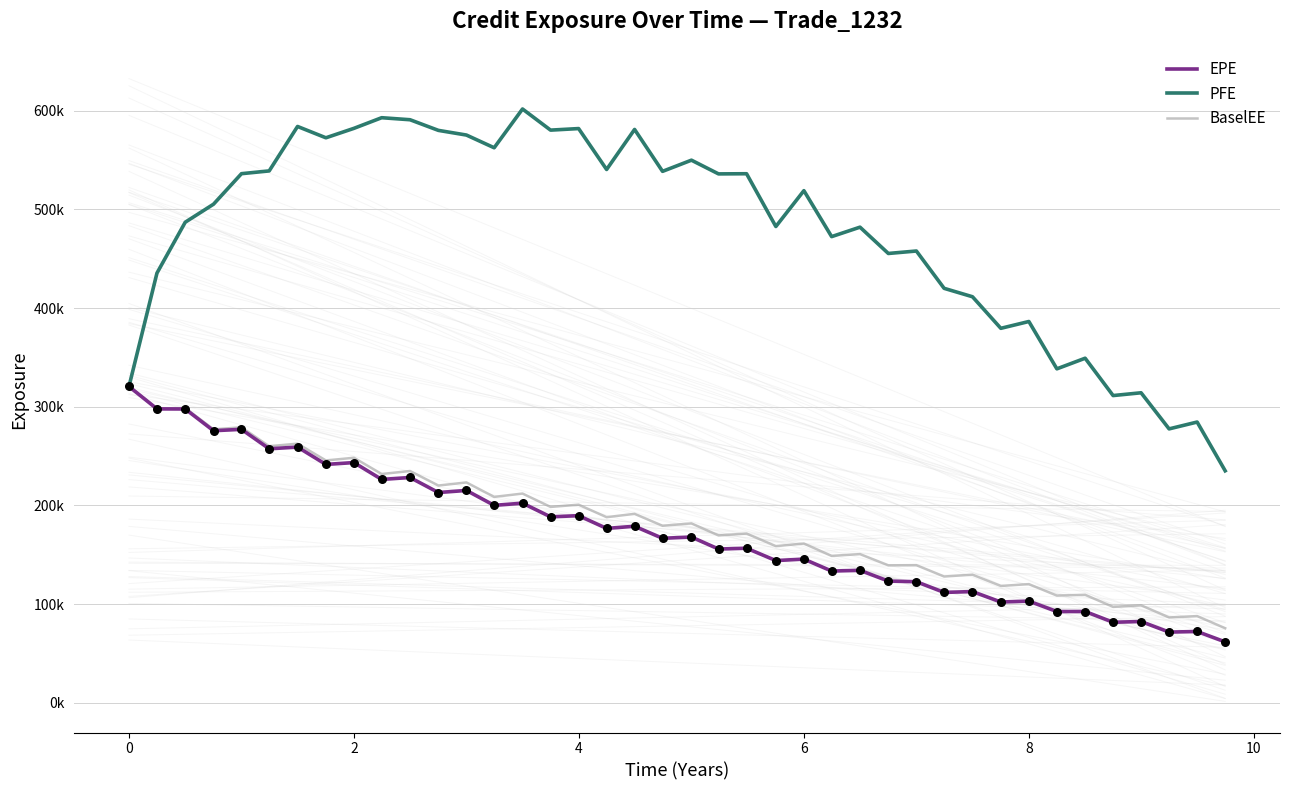

Does the chart have visible grid lines?

Yes